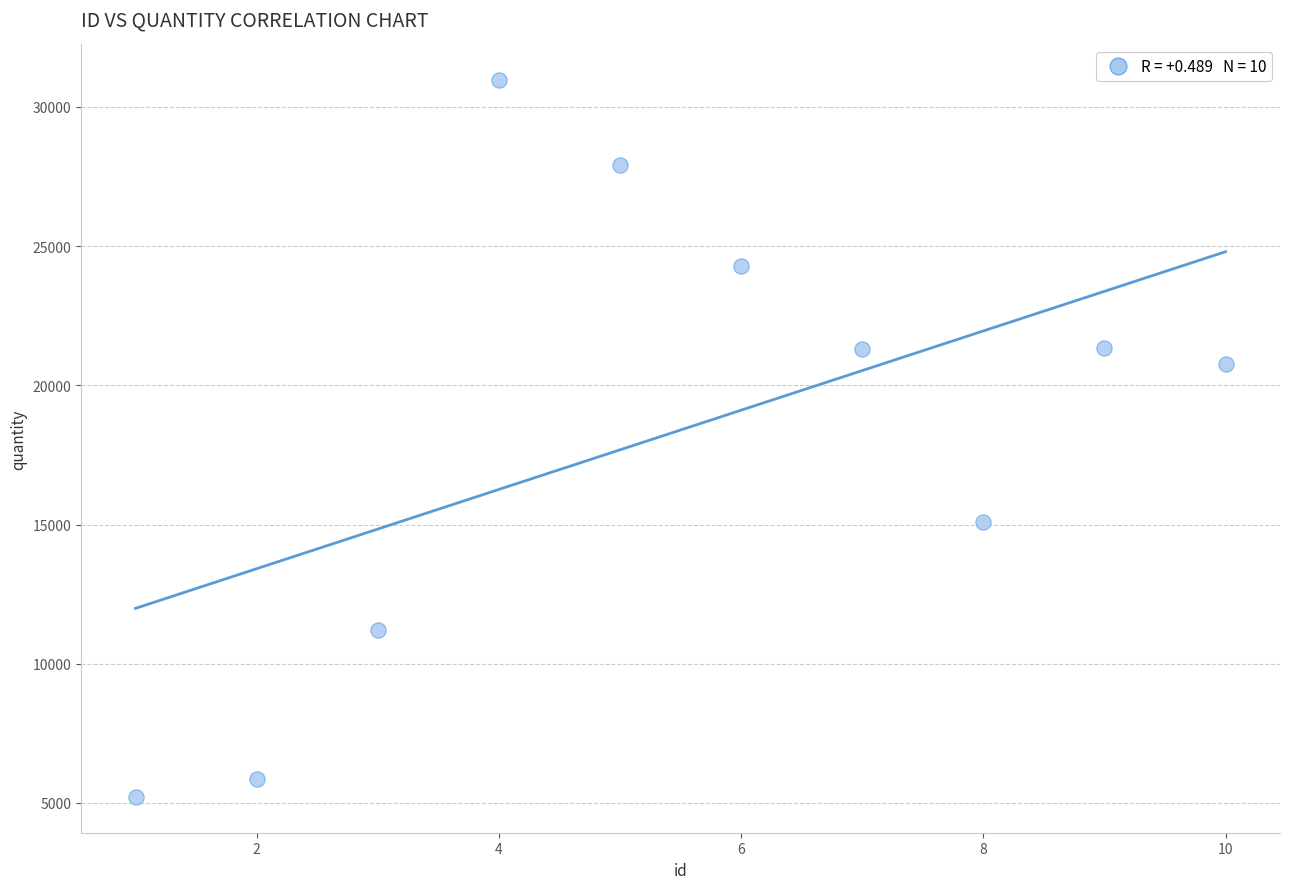

What Y value in the scatter plot is closest to 18085?

20748